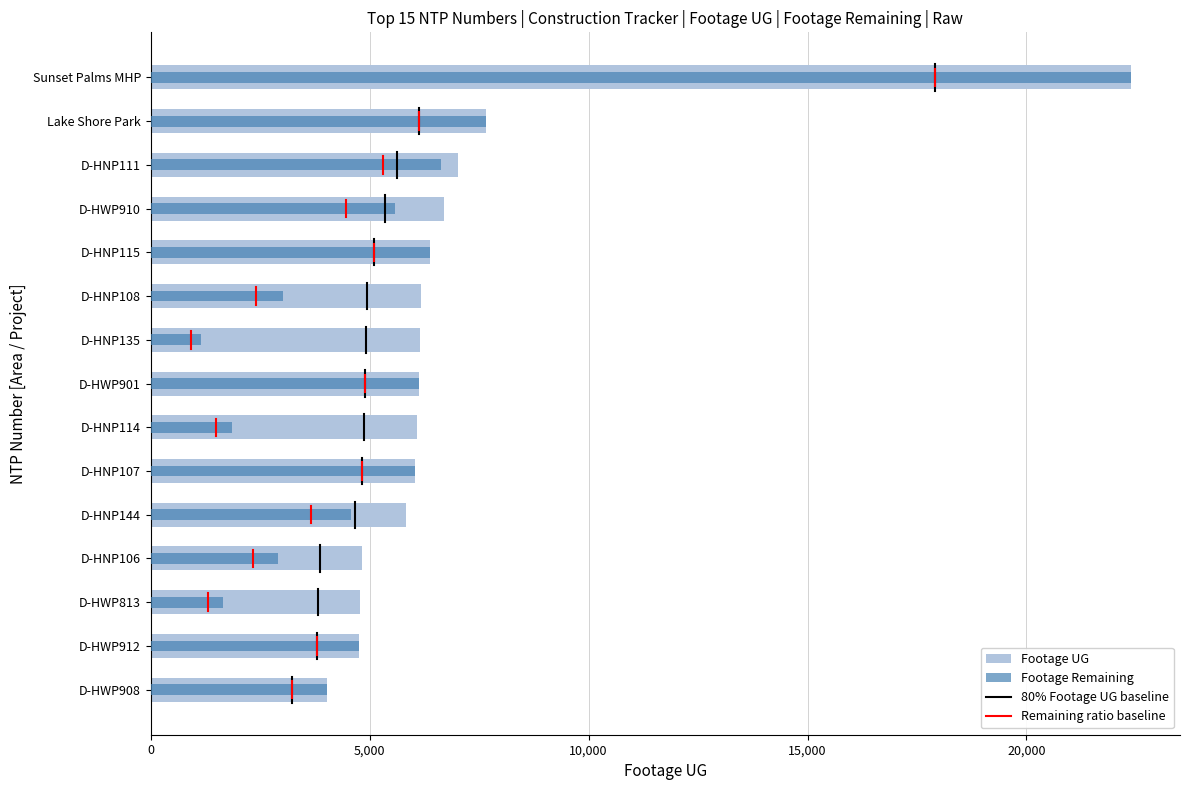

At how many categories does at least one series exceed 8389?

1